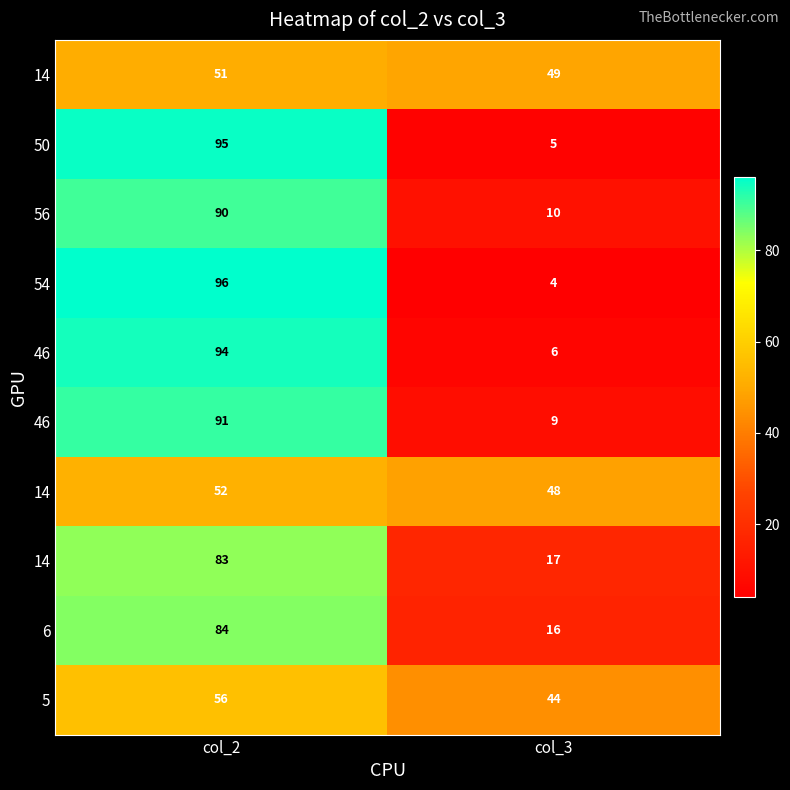

Count the number of categories in the chart.

2